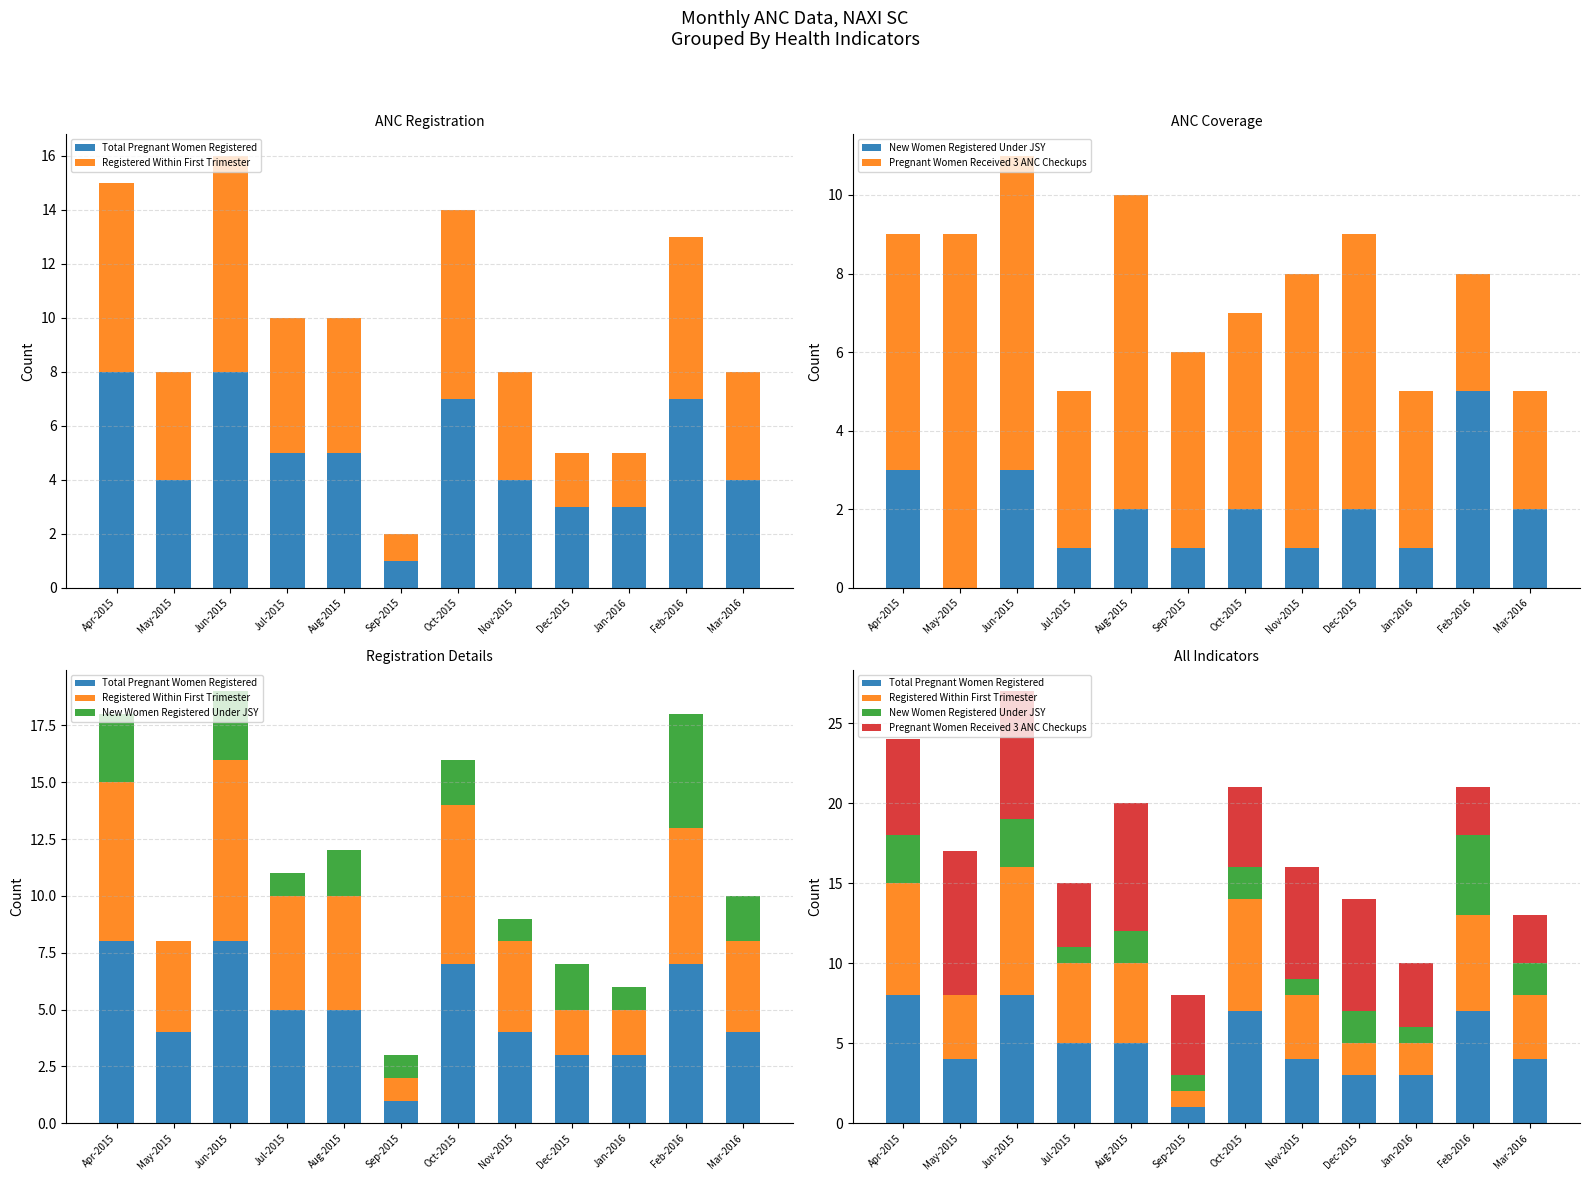

Reading right to left, list all the values displayed in this chart.

Total Pregnant Women Registered: 4	7	3	3	4	7	1	5	5	8	4	8
Registered Within First Trimester: 4	6	2	2	4	7	1	5	5	8	4	7
New Women Registered Under JSY: 2	5	1	2	1	2	1	2	1	3	0	3
Pregnant Women Received 3 ANC Checkups: 3	3	4	7	7	5	5	8	4	8	9	6